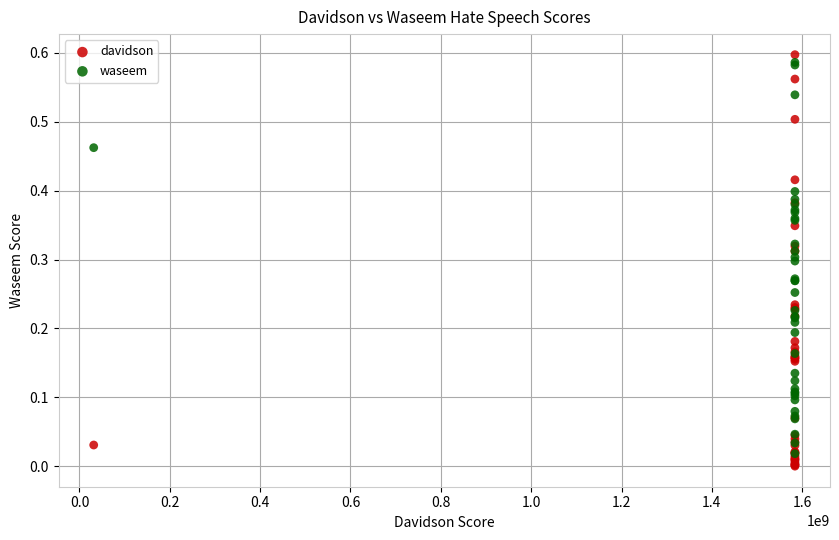

What are all the series names shown in the legend?

davidson, waseem